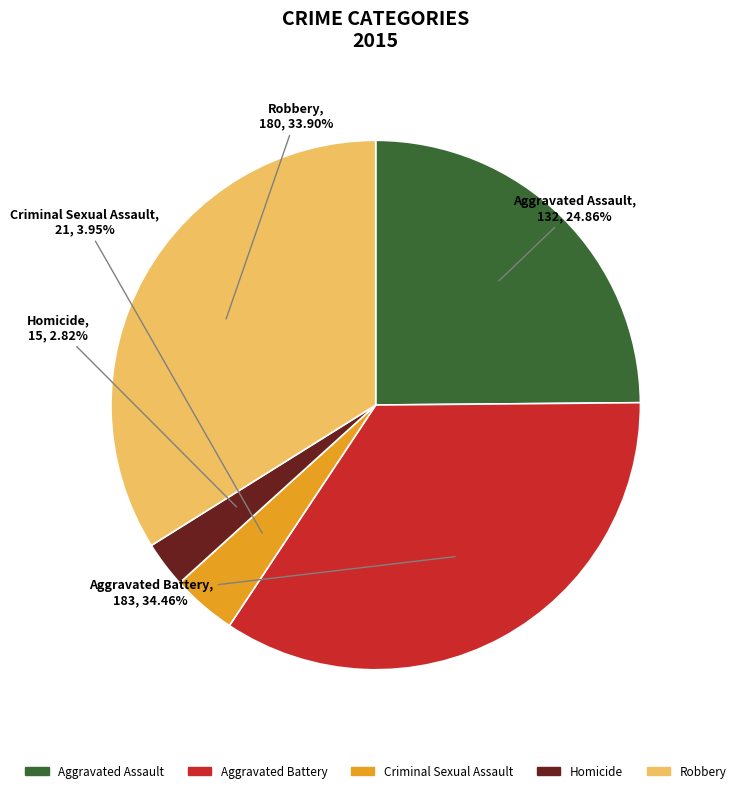

To the nearest percent, what is the difference between the largest and smallest slice percentages?

32%